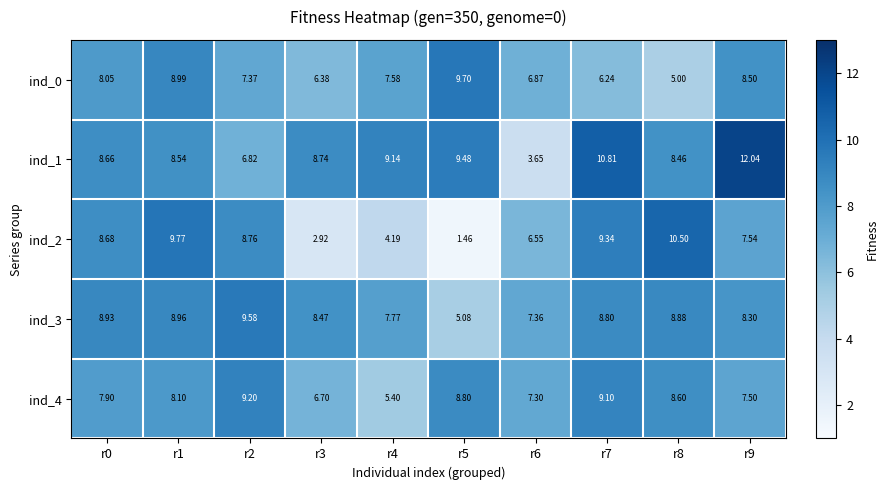

Is the value of ind_0 at r0 greater than the value of ind_1 at r2?

Yes